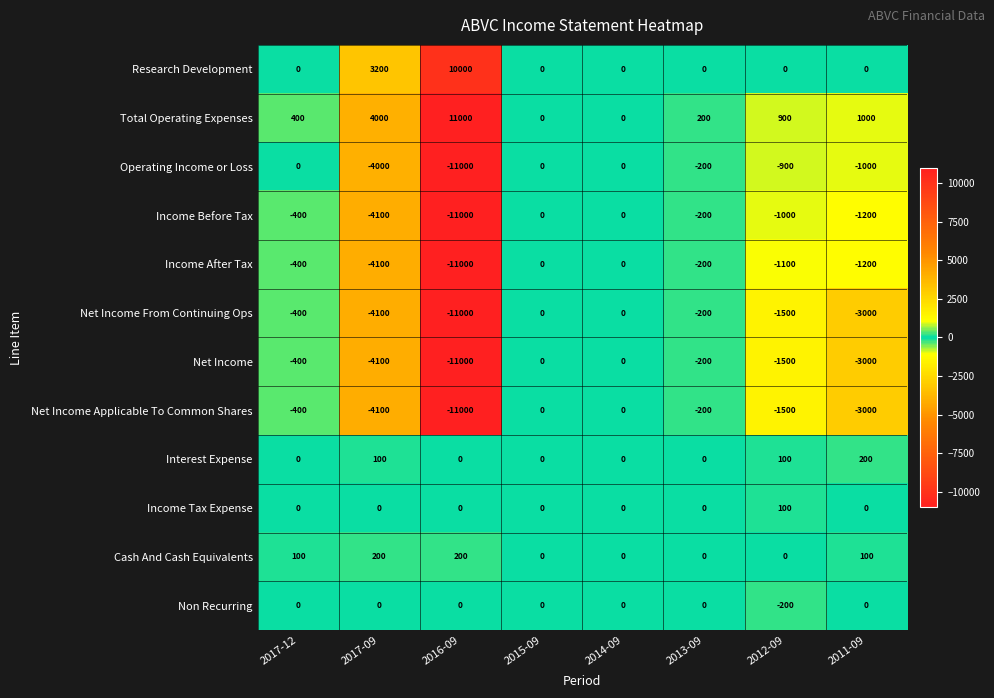

What is the sum of all Cash And Cash Equivalents values?

600